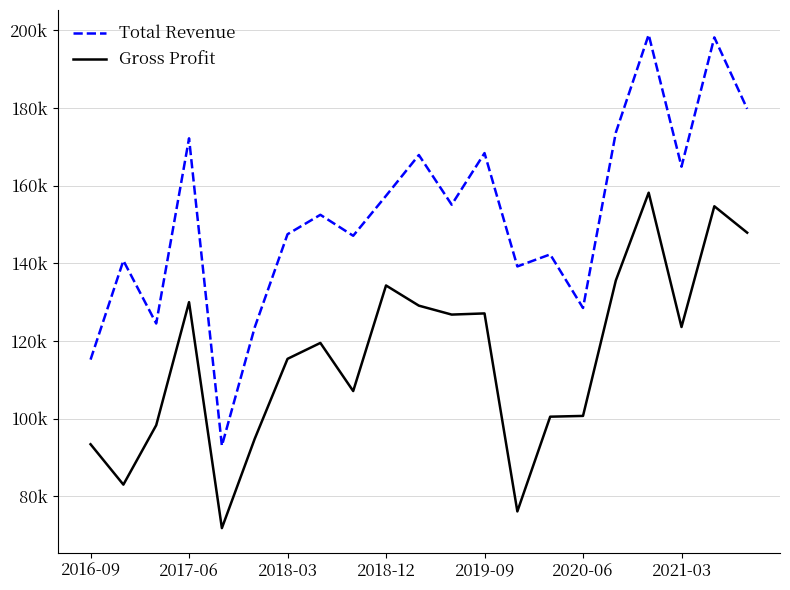

Does the chart have visible grid lines?

Yes